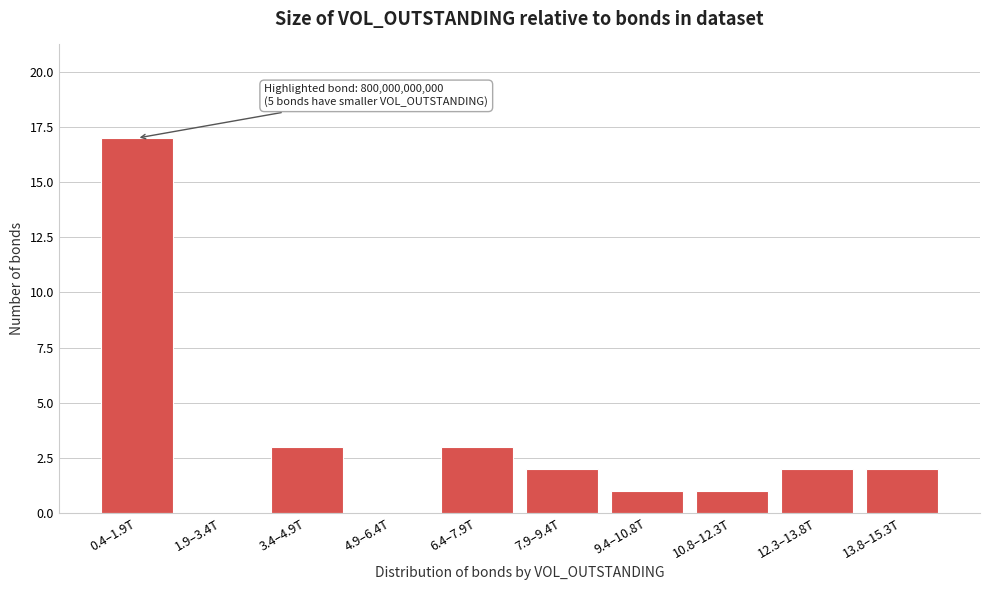

Reading left to right, extract all data points from this chart.

0.4–1.9T=17	1.9–3.4T=0	3.4–4.9T=3	4.9–6.4T=0	6.4–7.9T=3	7.9–9.4T=2	9.4–10.8T=1	10.8–12.3T=1	12.3–13.8T=2	13.8–15.3T=2